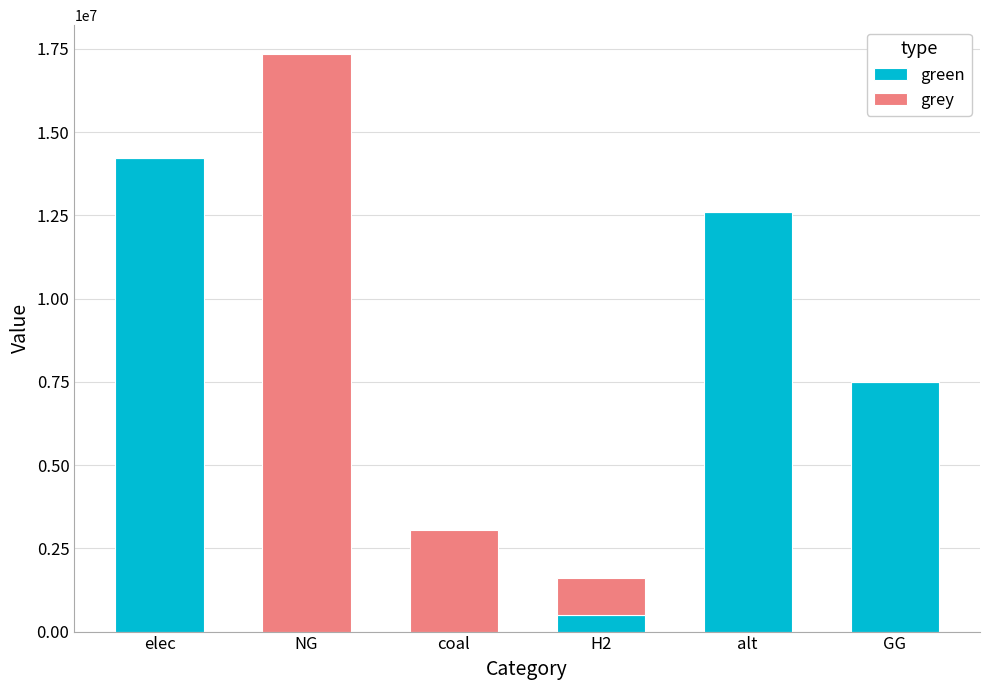

At which category is the sum across all series the highest?

NG